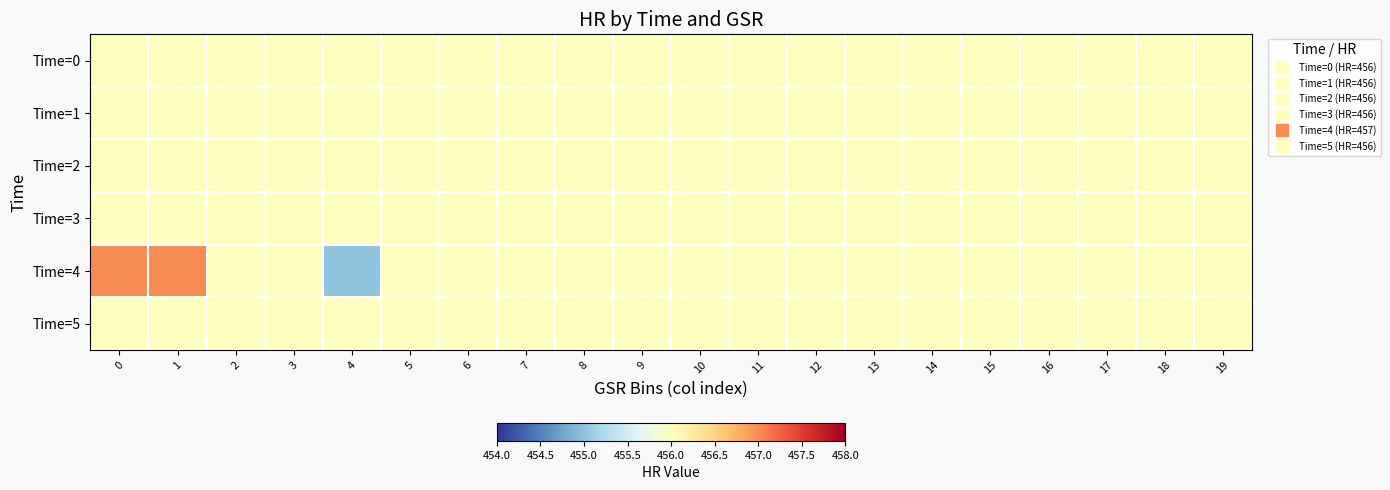

Reading left to right, extract all data points from this chart.

Time=0: 0=456	1=456	2=456	3=456	4=456	5=456	6=456	7=456	8=456	9=456	10=456	11=456	12=456	13=456	14=456	15=456	16=456	17=456	18=456	19=456
Time=1: 0=456	1=456	2=456	3=456	4=456	5=456	6=456	7=456	8=456	9=456	10=456	11=456	12=456	13=456	14=456	15=456	16=456	17=456	18=456	19=456
Time=2: 0=456	1=456	2=456	3=456	4=456	5=456	6=456	7=456	8=456	9=456	10=456	11=456	12=456	13=456	14=456	15=456	16=456	17=456	18=456	19=456
Time=3: 0=456	1=456	2=456	3=456	4=456	5=456	6=456	7=456	8=456	9=456	10=456	11=456	12=456	13=456	14=456	15=456	16=456	17=456	18=456	19=456
Time=4: 0=457	1=457	2=456	3=456	4=455	5=456	6=456	7=456	8=456	9=456	10=456	11=456	12=456	13=456	14=456	15=456	16=456	17=456	18=456	19=456
Time=5: 0=456	1=456	2=456	3=456	4=456	5=456	6=456	7=456	8=456	9=456	10=456	11=456	12=456	13=456	14=456	15=456	16=456	17=456	18=456	19=456